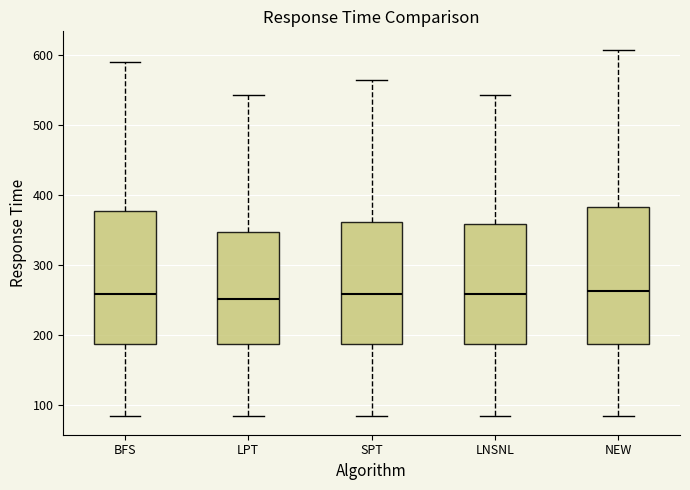

Where is the lower edge of the box for LPT on the y-axis? The values are not printed on the chart, so give them approximately, as read against the axis.

190